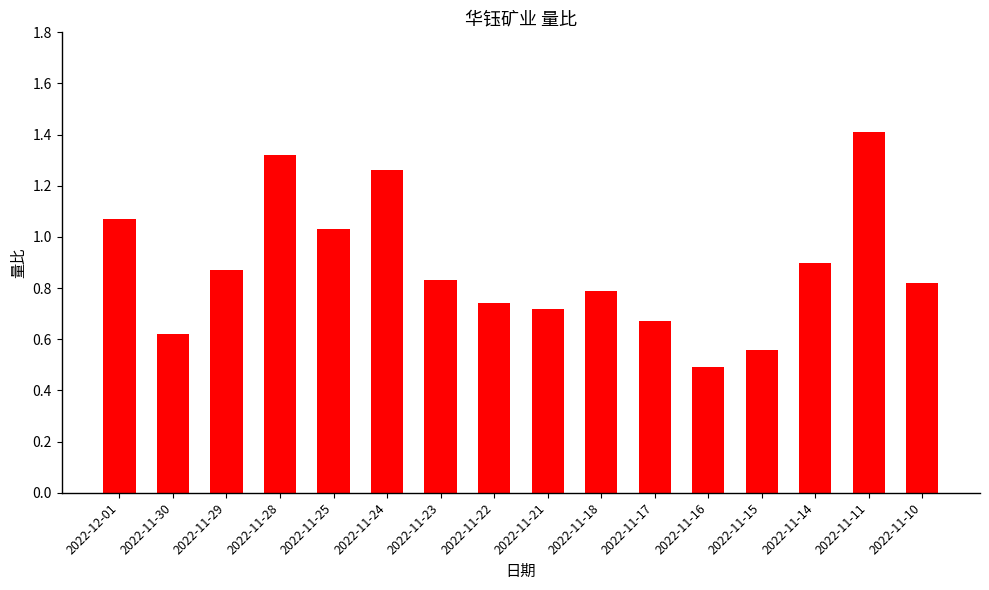

What is the sum of all values?

14.1